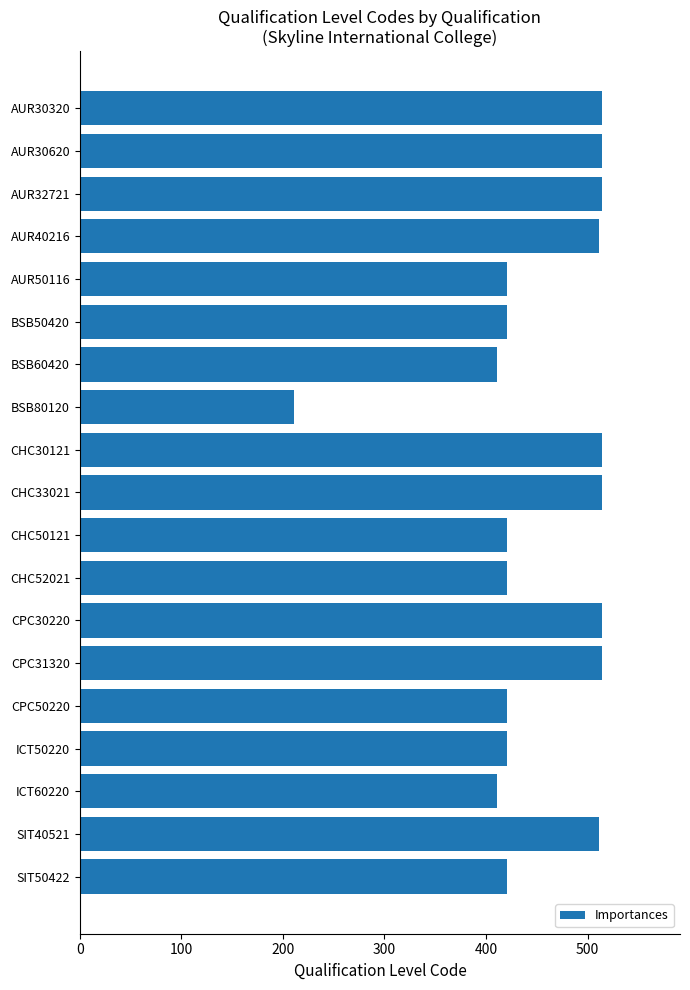

Reading bottom to top, transcribe all the data shown in this chart.

SIT50422=421	SIT40521=511	ICT60220=411	ICT50220=421	CPC50220=421	CPC31320=514	CPC30220=514	CHC52021=421	CHC50121=421	CHC33021=514	CHC30121=514	BSB80120=211	BSB60420=411	BSB50420=421	AUR50116=421	AUR40216=511	AUR32721=514	AUR30620=514	AUR30320=514